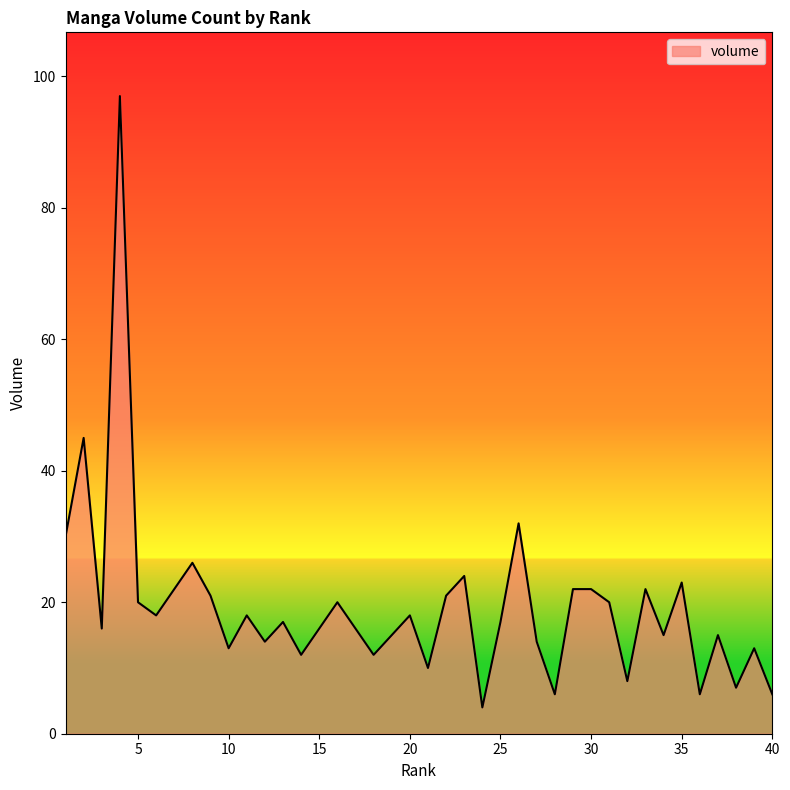

What is the maximum value shown in the chart?

97